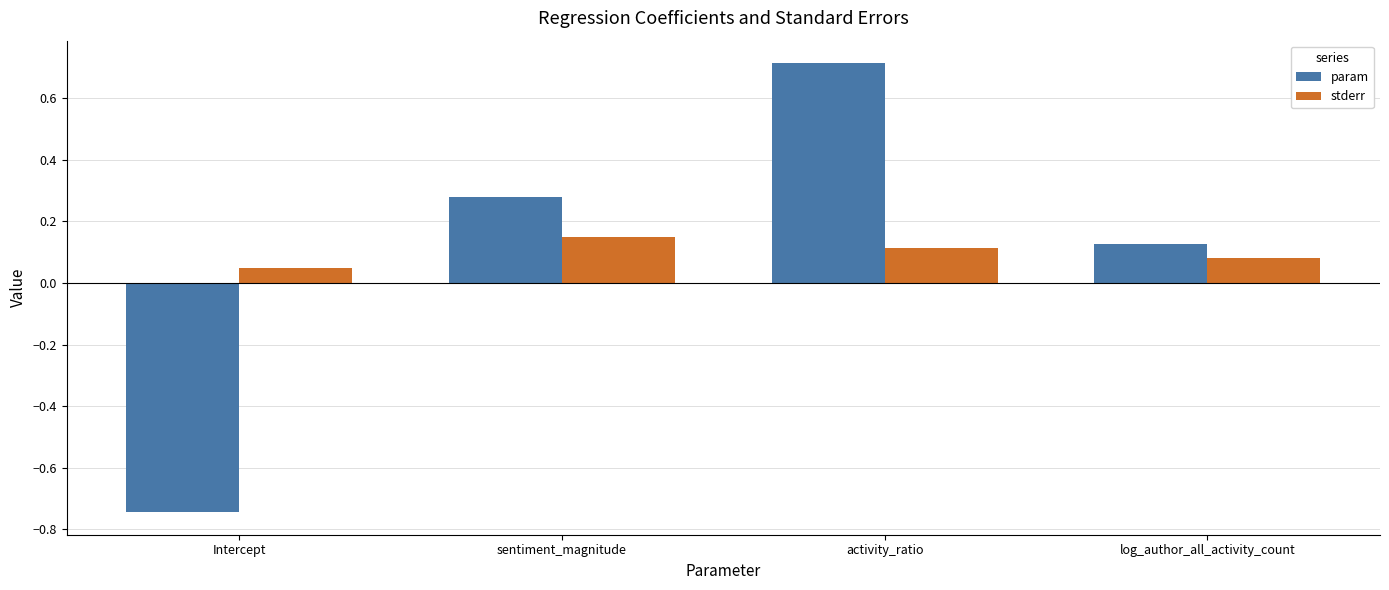

Are the bars grouped side by side (vs. stacked)?

Yes